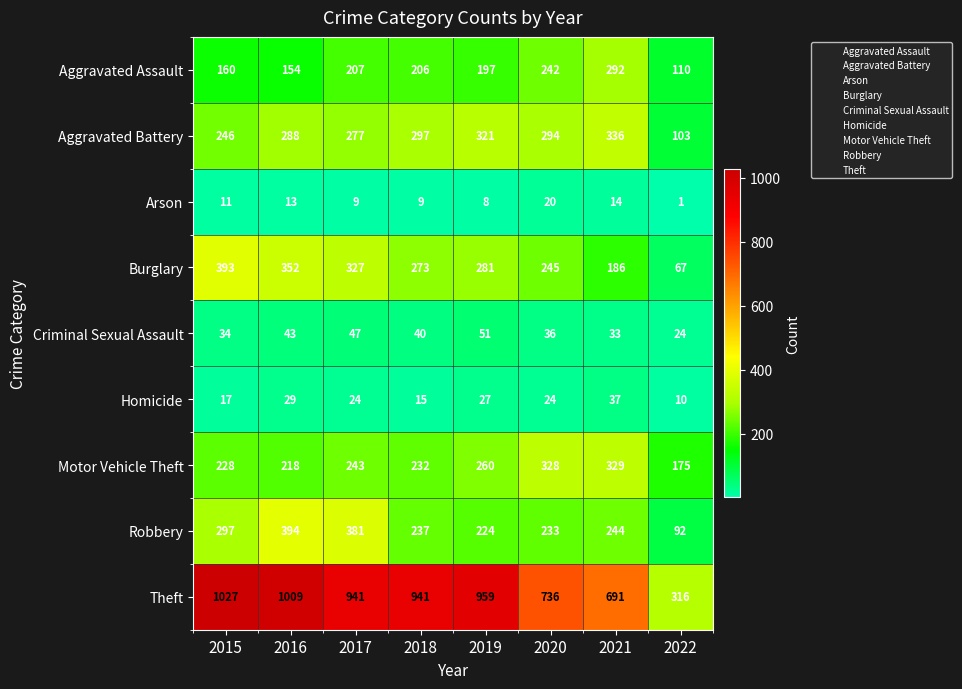

What is the spread (max minus min) of values at 2018?

932